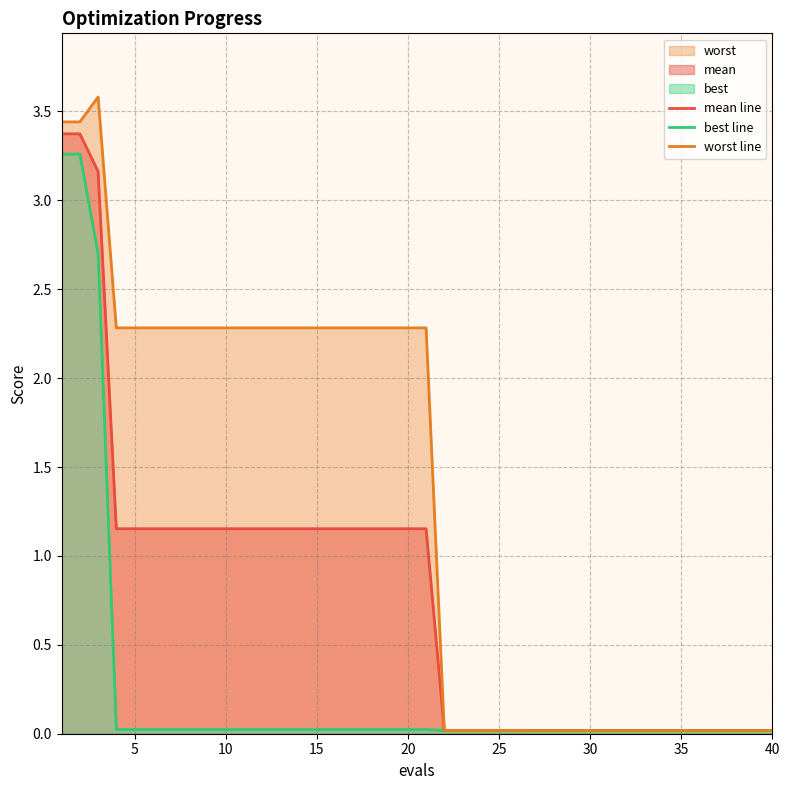

Does the chart display data point markers on the line(s)?

No